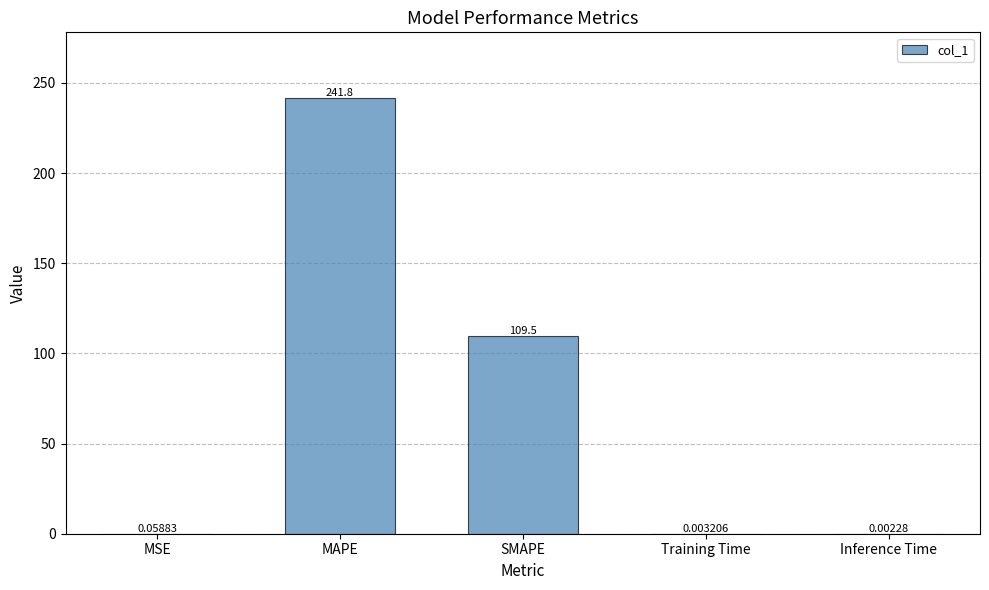

What is the sum of the values at SMAPE and MAPE?

351.2